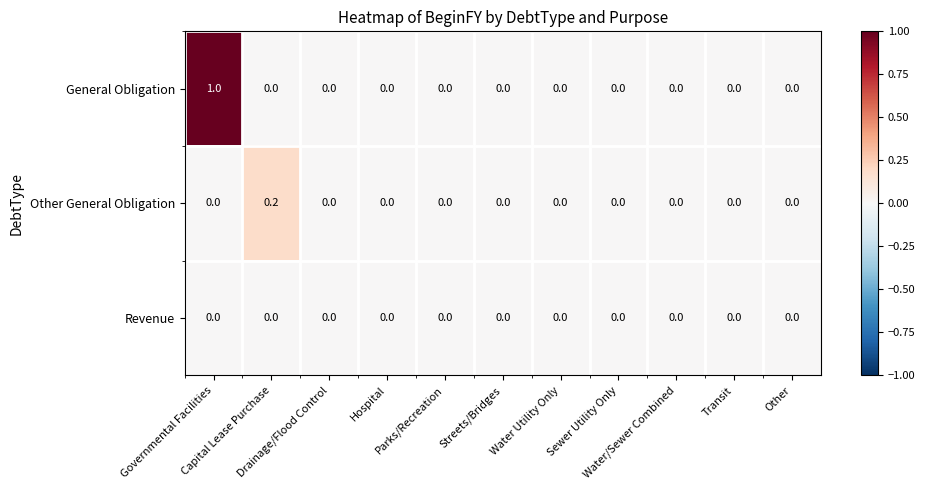

What is the difference between the maximum and second lowest values in the General Obligation series?

1.0